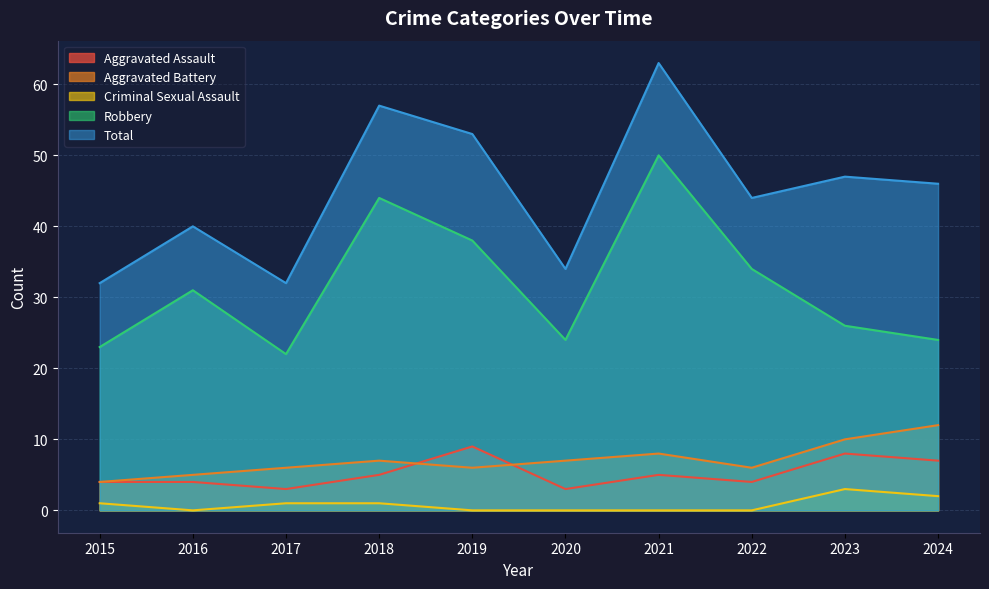

In Total, how many points are higher than both neighbors (excluding endpoints)?

4